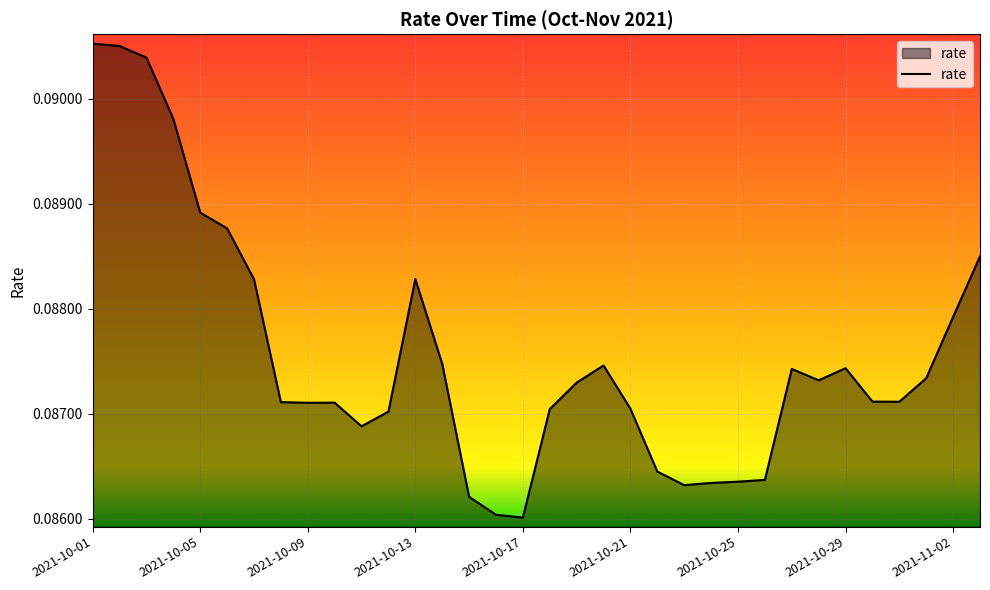

Which category has the highest value across all series?

2021-10-01